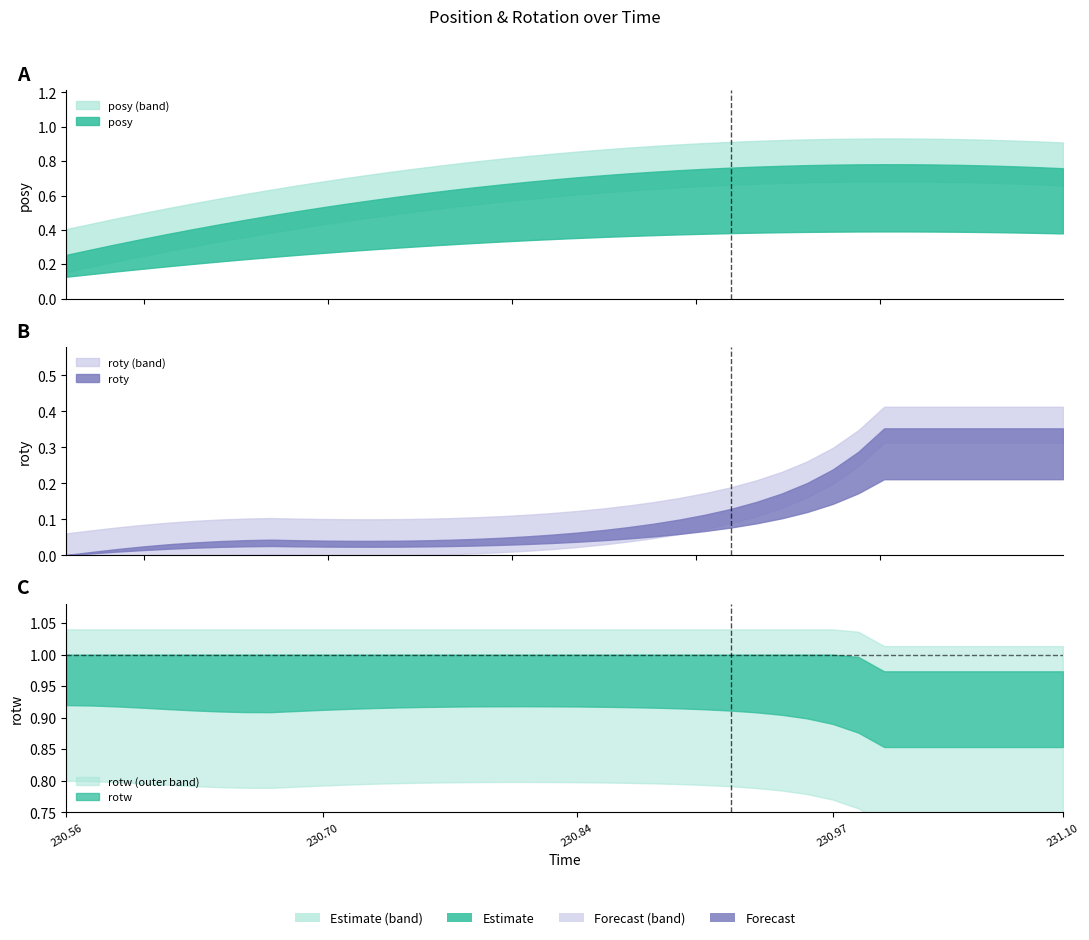

The posy series shows 0.5 at 230.5853. True or false?

False